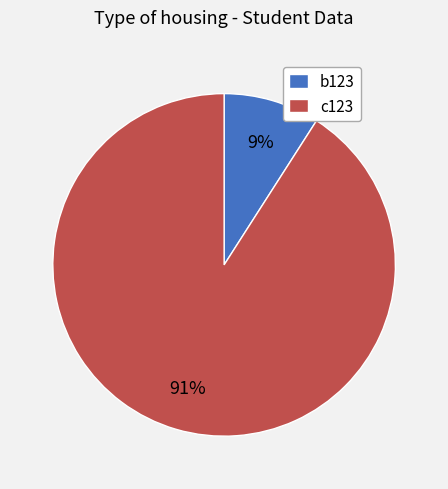

Is there any slice that represents more than half of the pie?

Yes